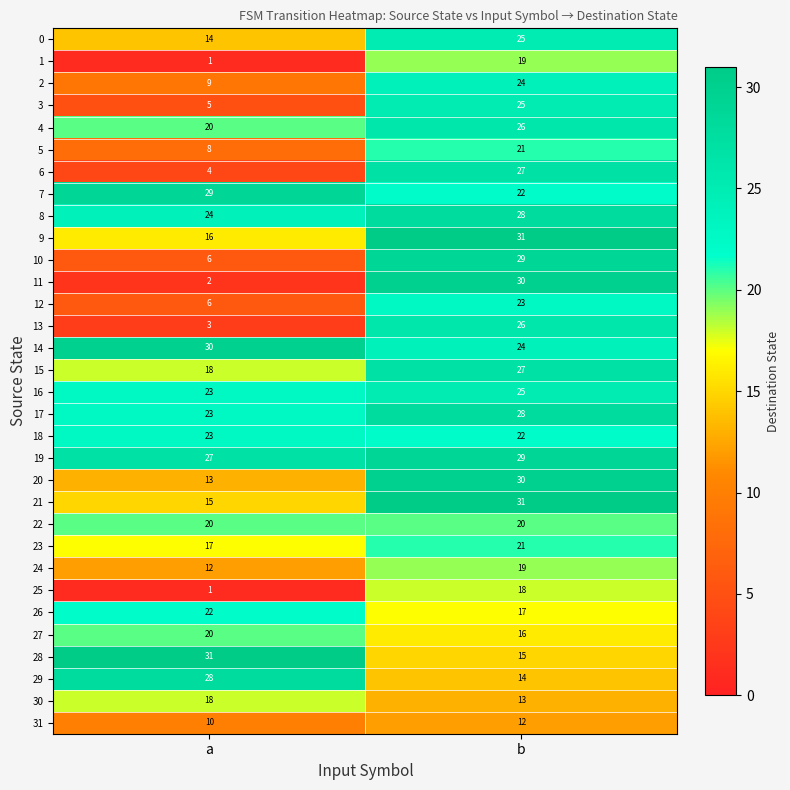

How many categories are shown in the chart?

2